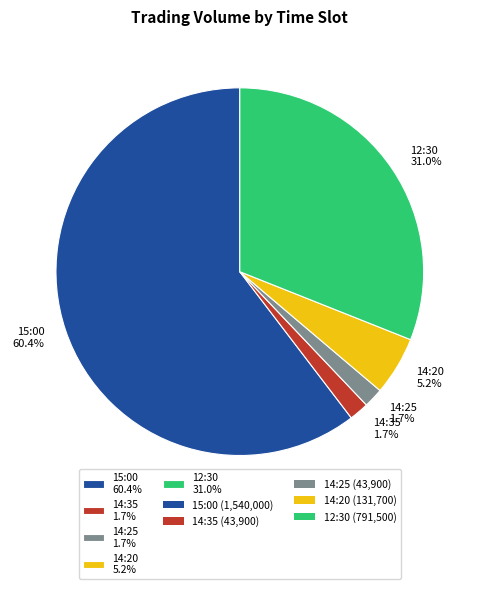

How many segments does this pie chart have?

5